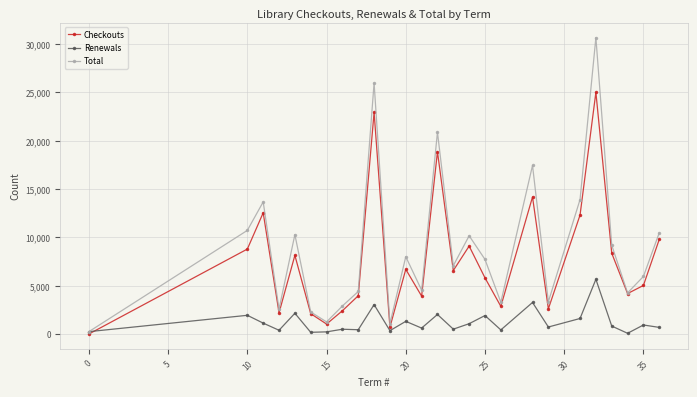

In Total, how many points are higher than both neighbors (excluding endpoints)?

8